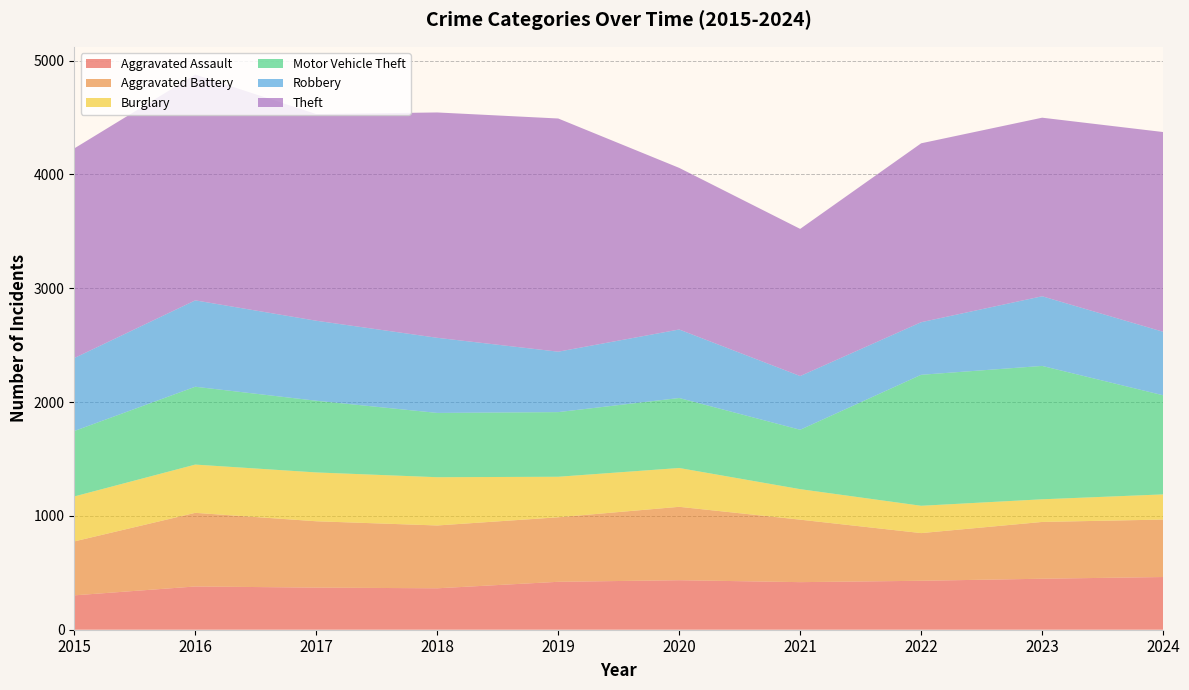

Reading right to left, list all the values displayed in this chart.

Aggravated Assault: 2024=463	2023=448	2022=430	2021=418	2020=435	2019=421	2018=364	2017=370	2016=380	2015=302
Aggravated Battery: 2024=505	2023=499	2022=419	2021=549	2020=645	2019=567	2018=552	2017=583	2016=647	2015=474
Burglary: 2024=221	2023=199	2022=240	2021=268	2020=341	2019=356	2018=424	2017=429	2016=424	2015=395
Motor Vehicle Theft: 2024=871	2023=1172	2022=1151	2021=522	2020=615	2019=568	2018=565	2017=630	2016=684	2015=575
Robbery: 2024=558	2023=612	2022=462	2021=472	2020=602	2019=531	2018=660	2017=703	2016=759	2015=641
Theft: 2024=1755	2023=1569	2022=1572	2021=1293	2020=1420	2019=2049	2018=1980	2017=1816	2016=1984	2015=1842